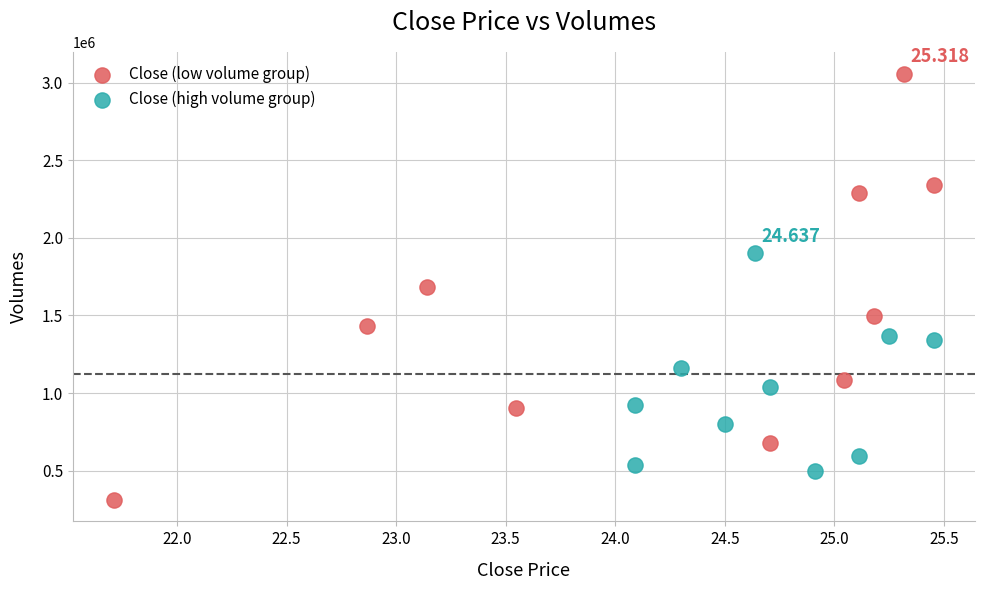

What are all the series names shown in the legend?

Close (low volume group), Close (high volume group)